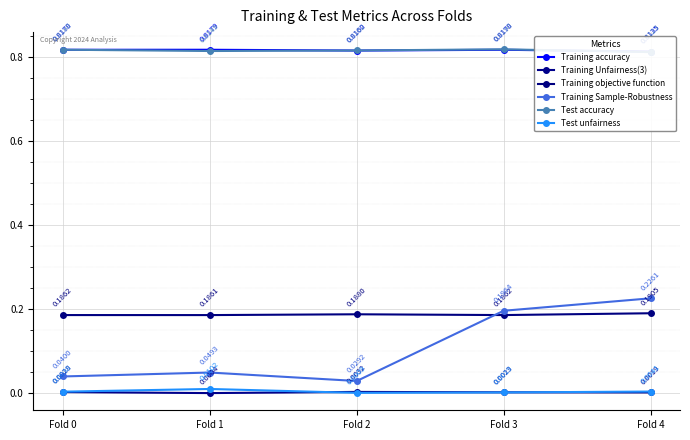

Reading left to right, list all the values displayed in this chart.

Training accuracy: Fold 0=0.8	Fold 1=0.8	Fold 2=0.8	Fold 3=0.8	Fold 4=0.8
Training Unfairness(3): Fold 0=0.0	Fold 1=0.0	Fold 2=0.0	Fold 3=0.0	Fold 4=0.0
Training objective function: Fold 0=0.2	Fold 1=0.2	Fold 2=0.2	Fold 3=0.2	Fold 4=0.2
Training Sample-Robustness: Fold 0=0.0	Fold 1=0.0	Fold 2=0.0	Fold 3=0.2	Fold 4=0.2
Test accuracy: Fold 0=0.8	Fold 1=0.8	Fold 2=0.8	Fold 3=0.8	Fold 4=0.8
Test unfairness: Fold 0=0.0	Fold 1=0.0	Fold 2=0.0	Fold 3=0.0	Fold 4=0.0